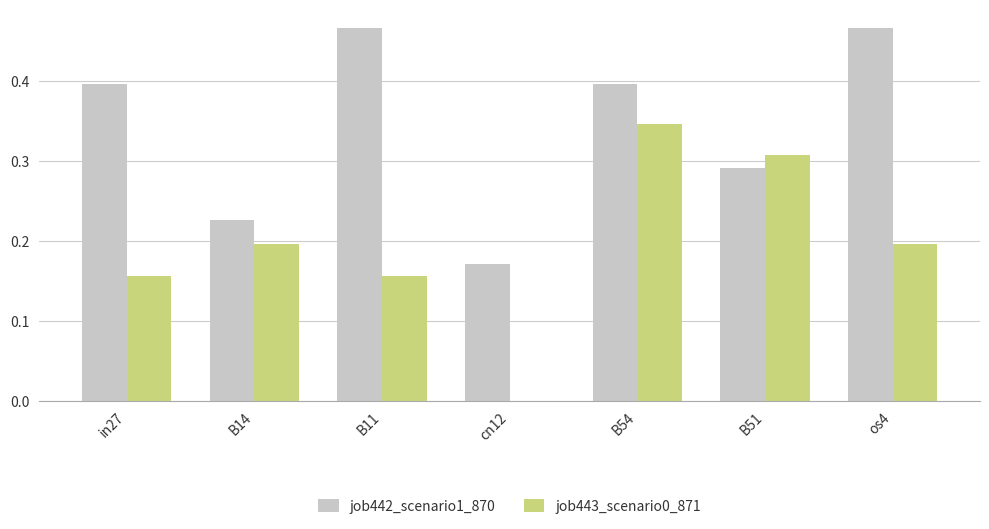

What is the sum of all job442_scenario1_870 values?

2.4